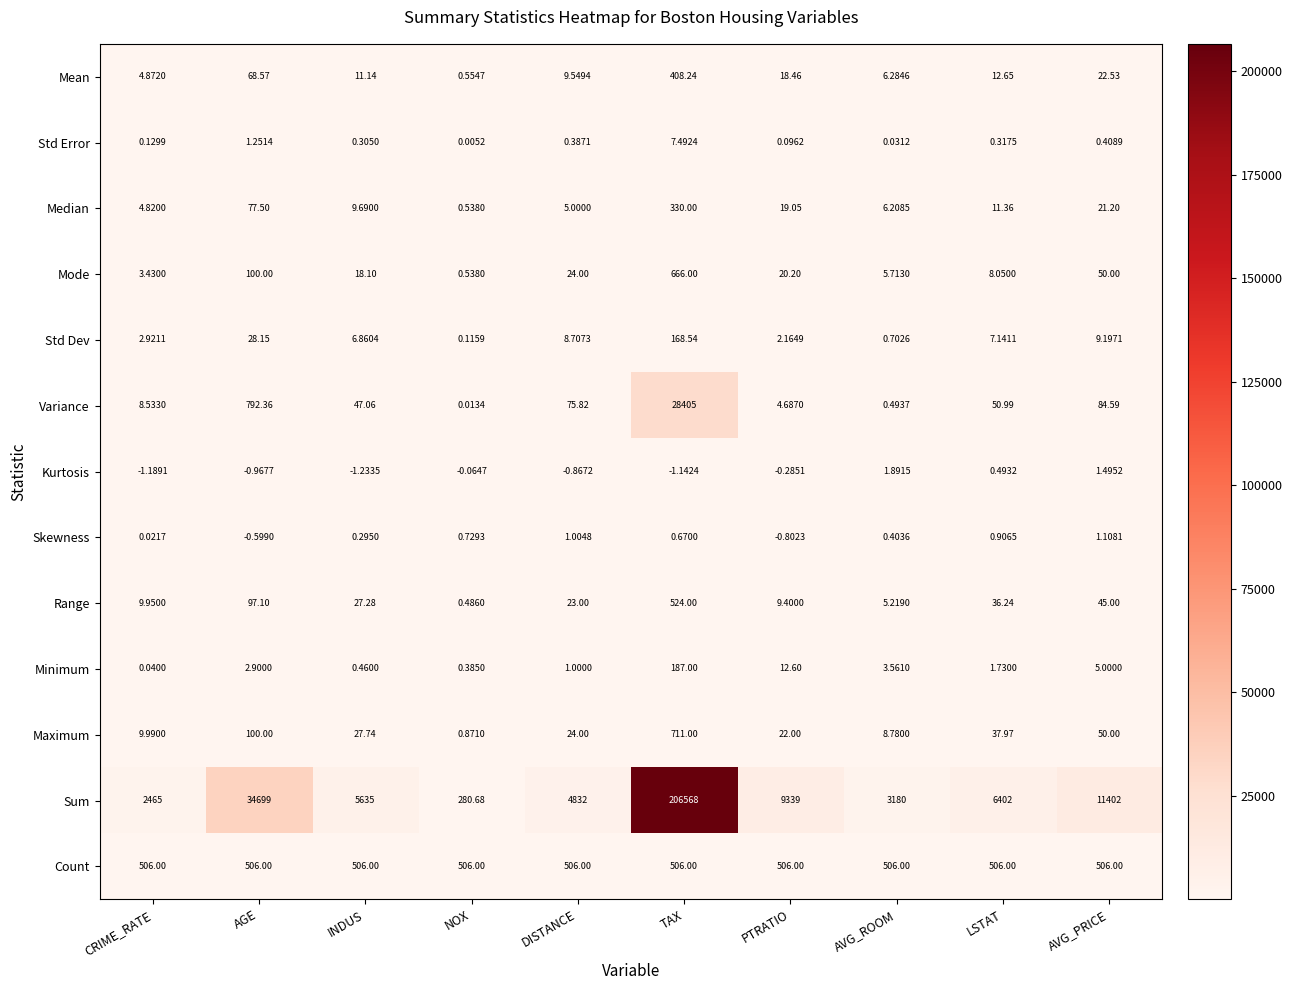

Rank the series at PTRATIO from lowest to highest value.

Skewness, Kurtosis, Std Error, Std Dev, Variance, Range, Minimum, Mean, Median, Mode, Maximum, Count, Sum